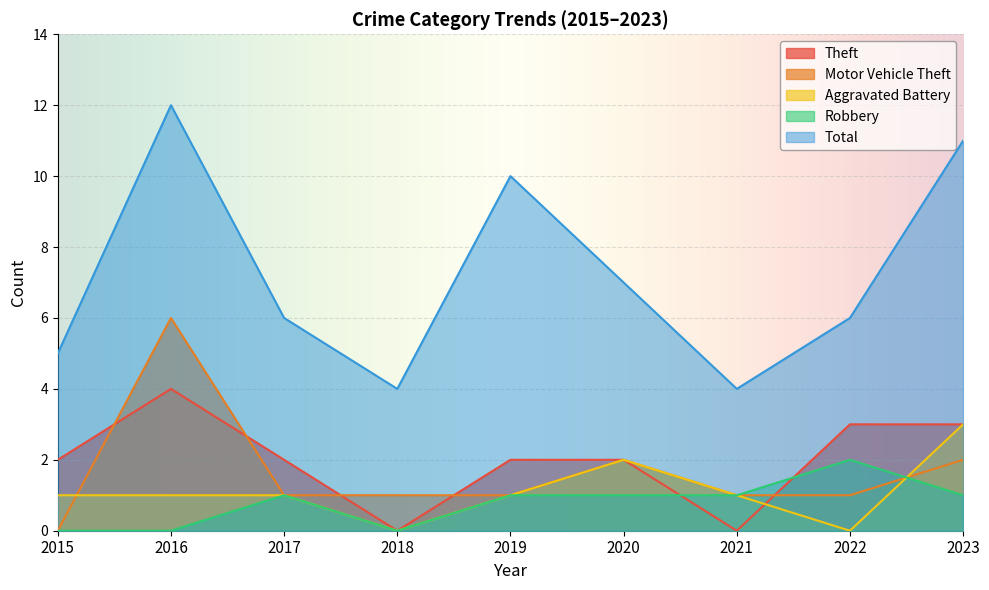

At 2017, list the series in order from largest to smallest.

Total, Theft, Motor Vehicle Theft, Aggravated Battery, Robbery